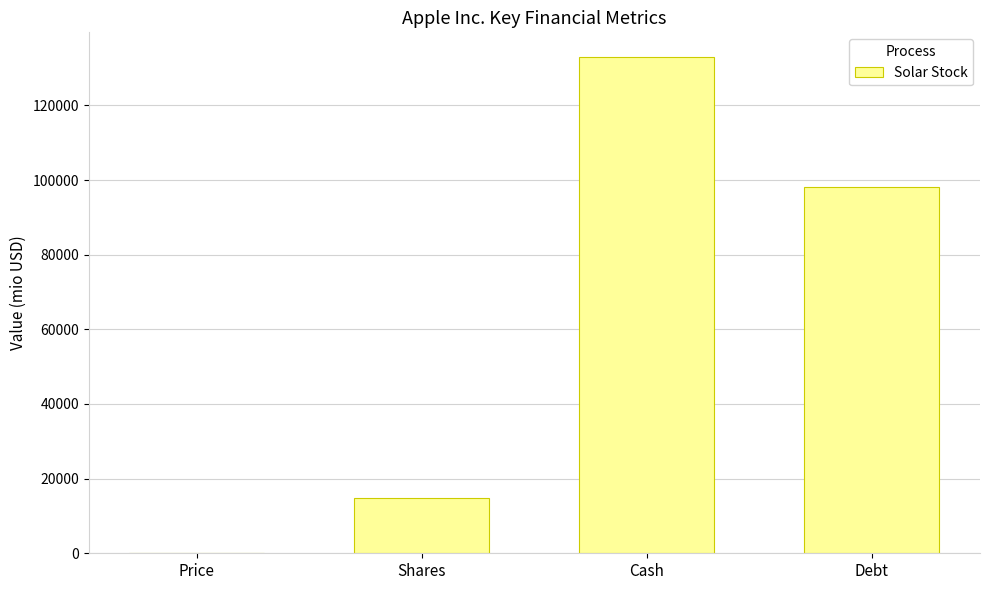

What is the ratio of the value at Cash to the value at Price?

644.8